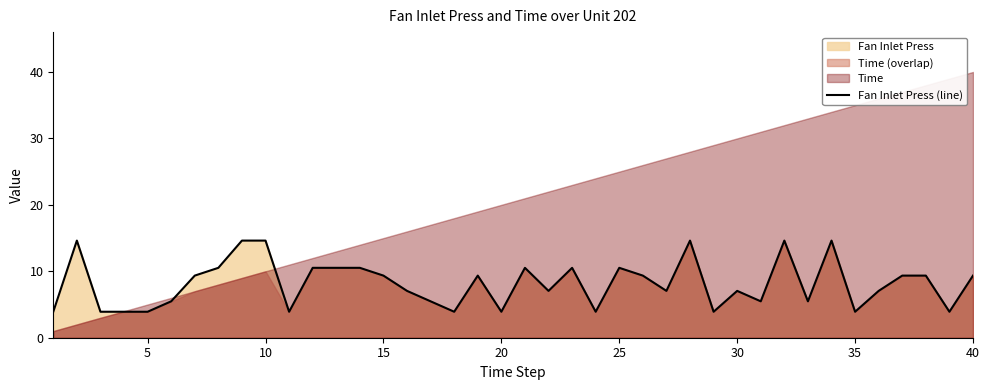

What is the minimum value for Fan Inlet Press (line)?

3.9